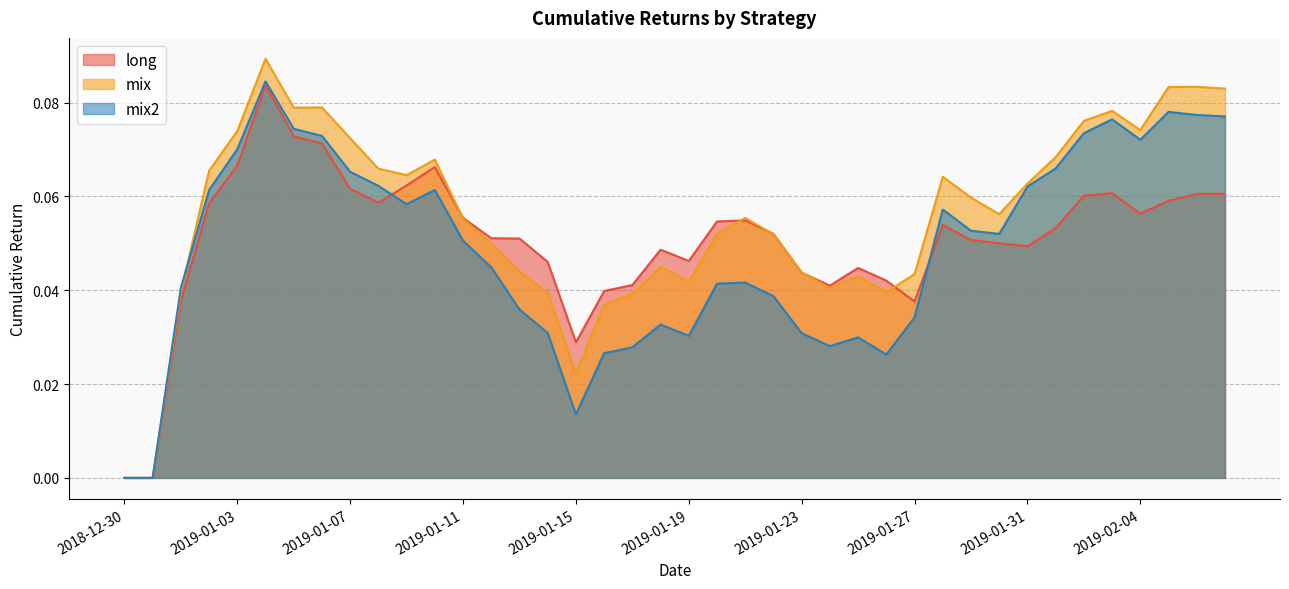

Reading left to right, transcribe all the data shown in this chart.

long: 0.0	0.0	0.0	0.1	0.1	0.1	0.1	0.1	0.1	0.1	0.1	0.1	0.1	0.1	0.1	0.0	0.0	0.0	0.0	0.0	0.0	0.1	0.1	0.1	0.0	0.0	0.0	0.0	0.0	0.1	0.1	0.1	0.0	0.1	0.1	0.1	0.1	0.1	0.1	0.1
mix: 0.0	0.0	0.0	0.1	0.1	0.1	0.1	0.1	0.1	0.1	0.1	0.1	0.1	0.0	0.0	0.0	0.0	0.0	0.0	0.0	0.0	0.1	0.1	0.1	0.0	0.0	0.0	0.0	0.0	0.1	0.1	0.1	0.1	0.1	0.1	0.1	0.1	0.1	0.1	0.1
mix2: 0.0	0.0	0.0	0.1	0.1	0.1	0.1	0.1	0.1	0.1	0.1	0.1	0.1	0.0	0.0	0.0	0.0	0.0	0.0	0.0	0.0	0.0	0.0	0.0	0.0	0.0	0.0	0.0	0.0	0.1	0.1	0.1	0.1	0.1	0.1	0.1	0.1	0.1	0.1	0.1